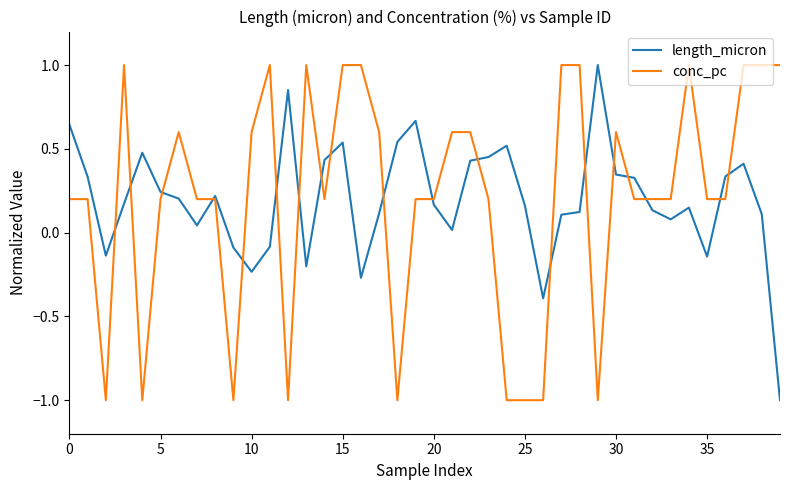

What is the maximum value shown in the chart?

1.0